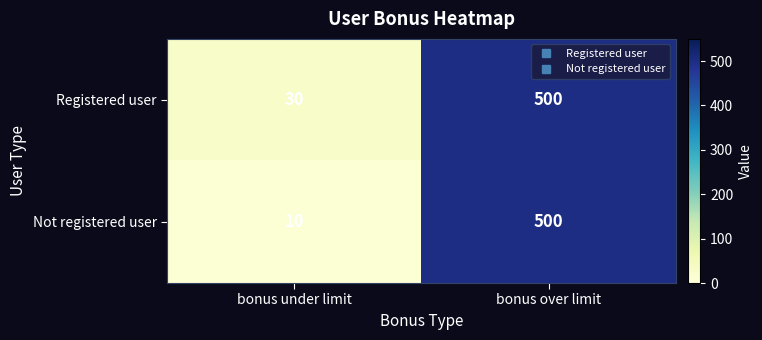

What is the spread (max minus min) of values at bonus under limit?

20